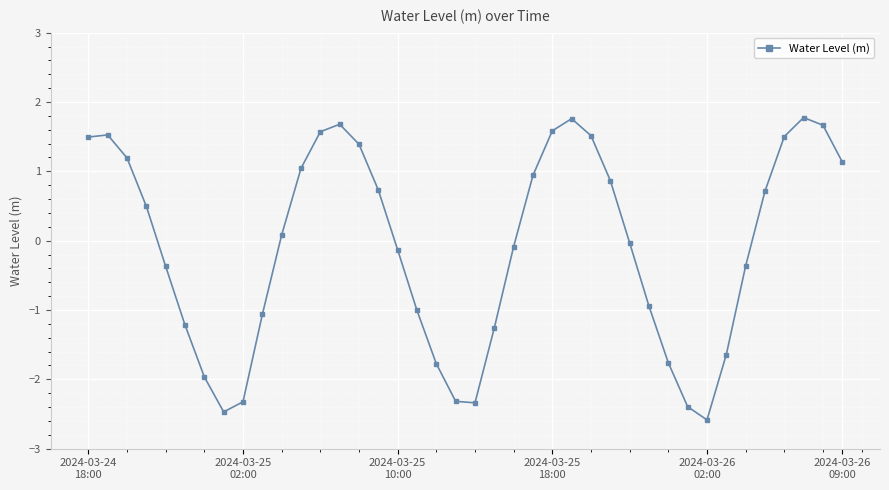

What is the value of the 26th point from the left?

1.8